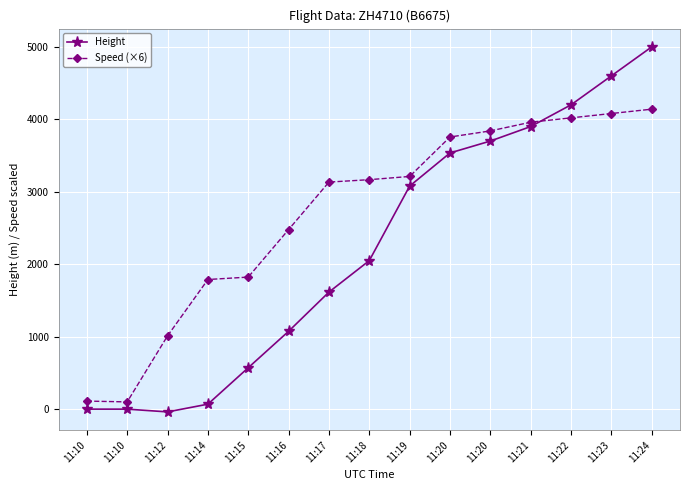

What is the sum of the Speed (×6) values at 11:16 and 11:15?

4300.3